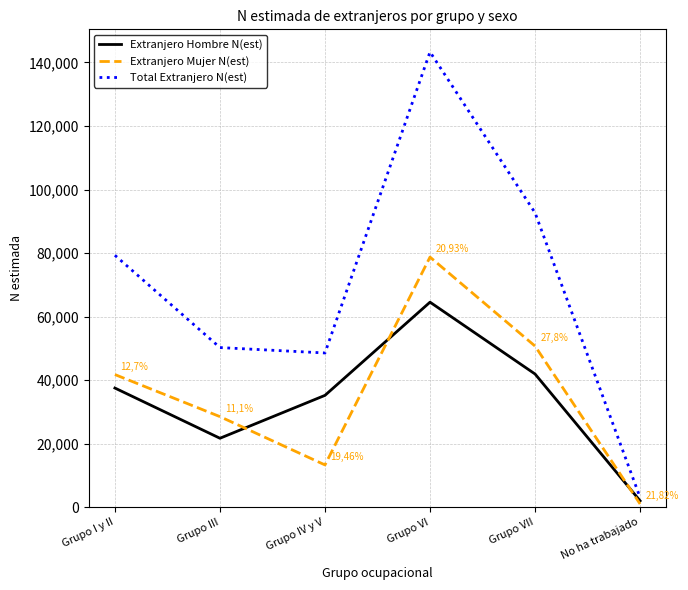

True or false: Total Extranjero N(est) and Extranjero Mujer N(est) cross at least once.

False